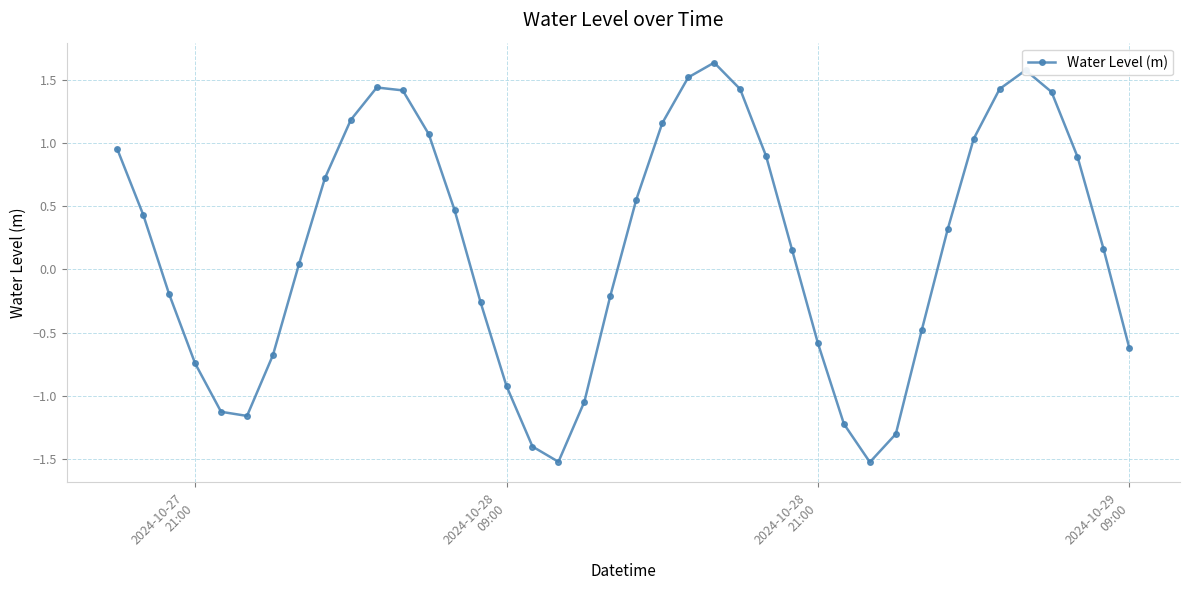

What is the smallest value displayed?

-1.5